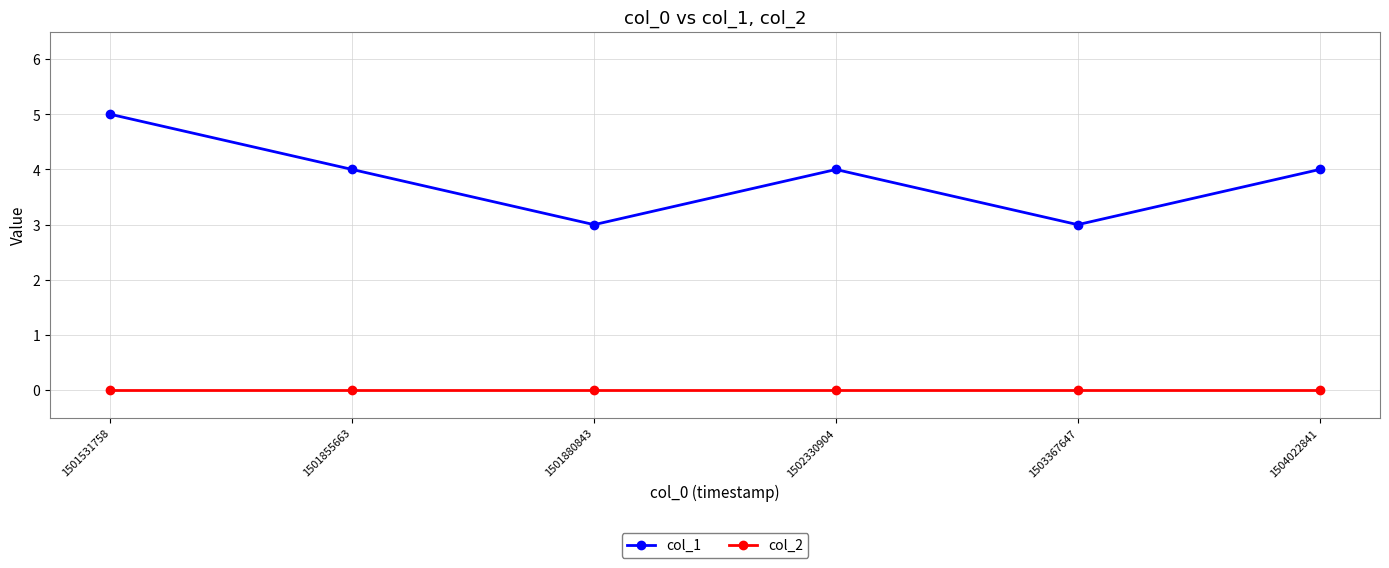

What are all the series names shown in the legend?

col_1, col_2